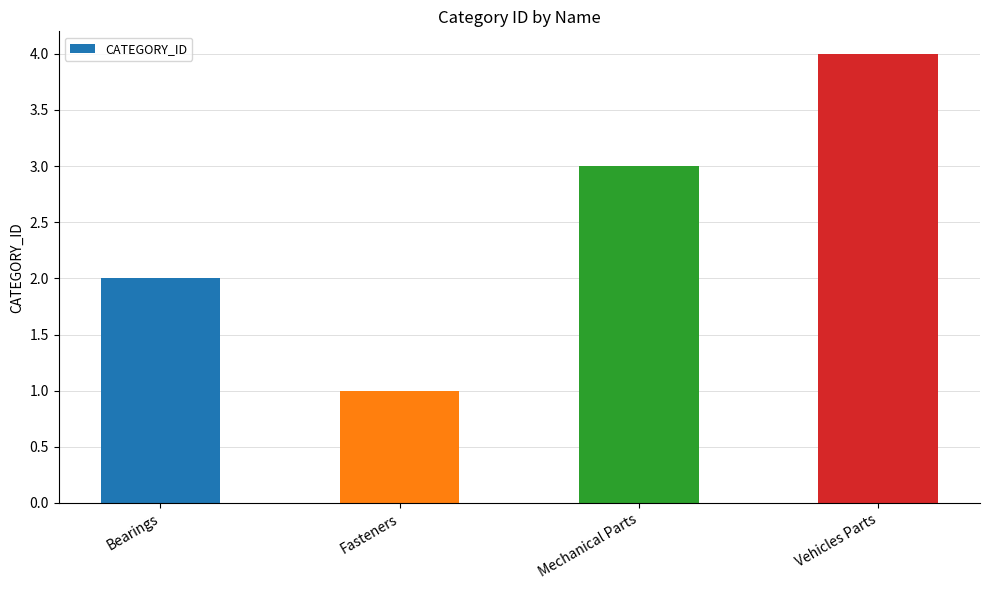

How many bars are there in total?

4